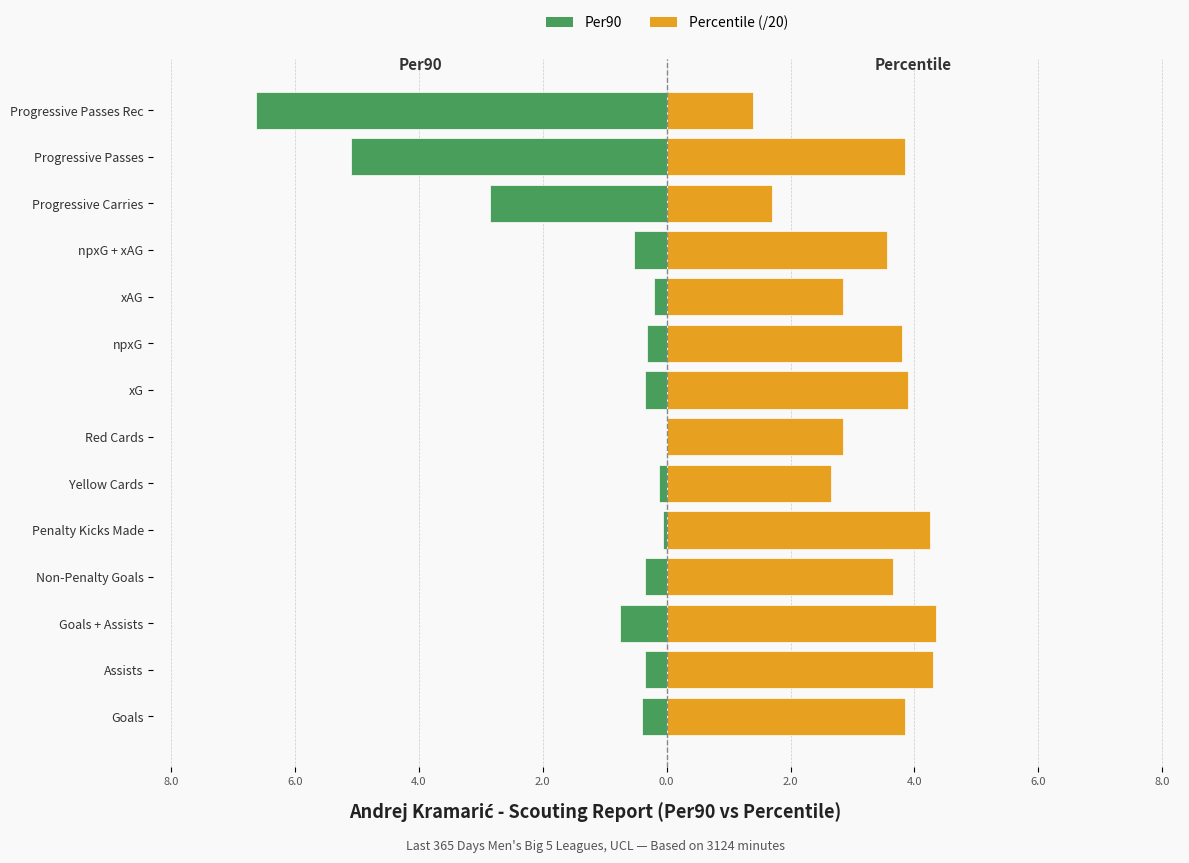

What is the average value of the Percentile (/20) series?

3.4